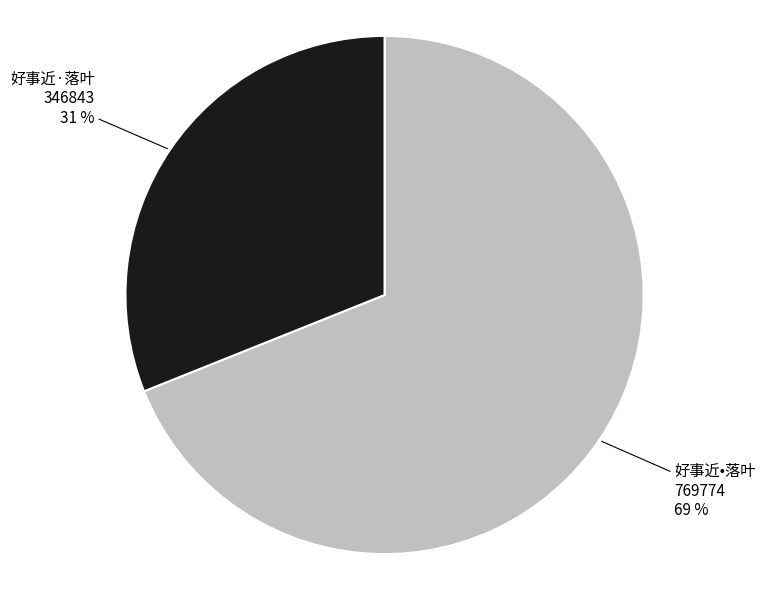

Which slice is the smallest?

好事近·落叶